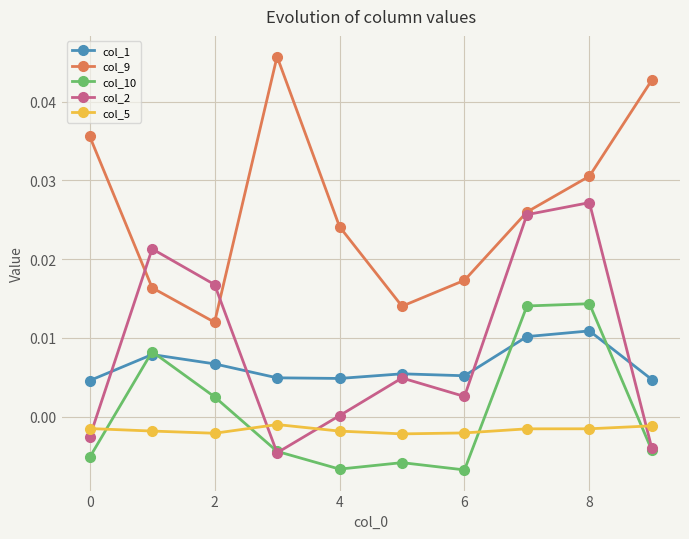

True or false: col_10 and col_9 intersect in this chart.

False